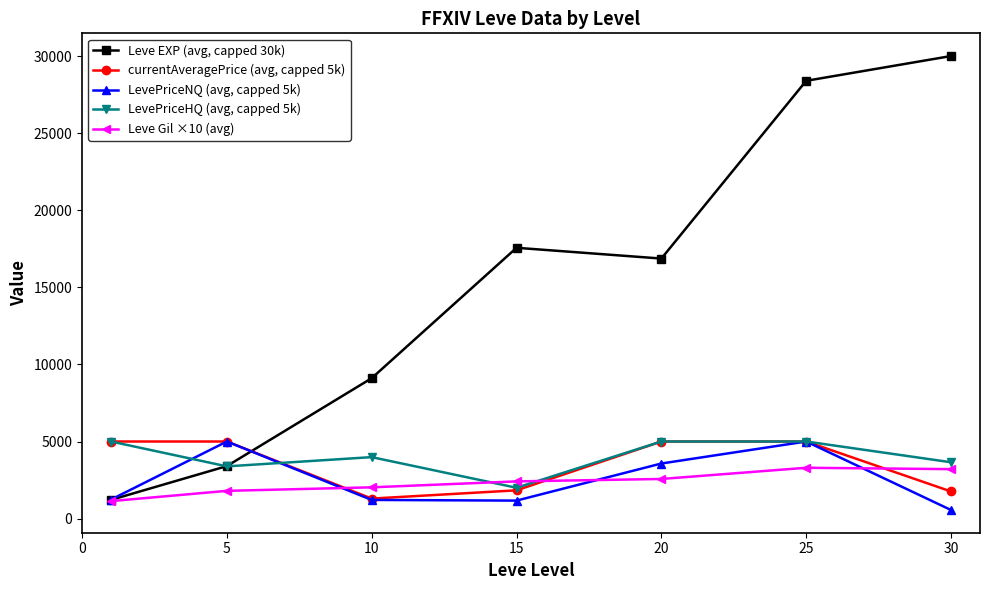

Which series has the largest total across all categories?

Leve EXP (avg, capped 30k)